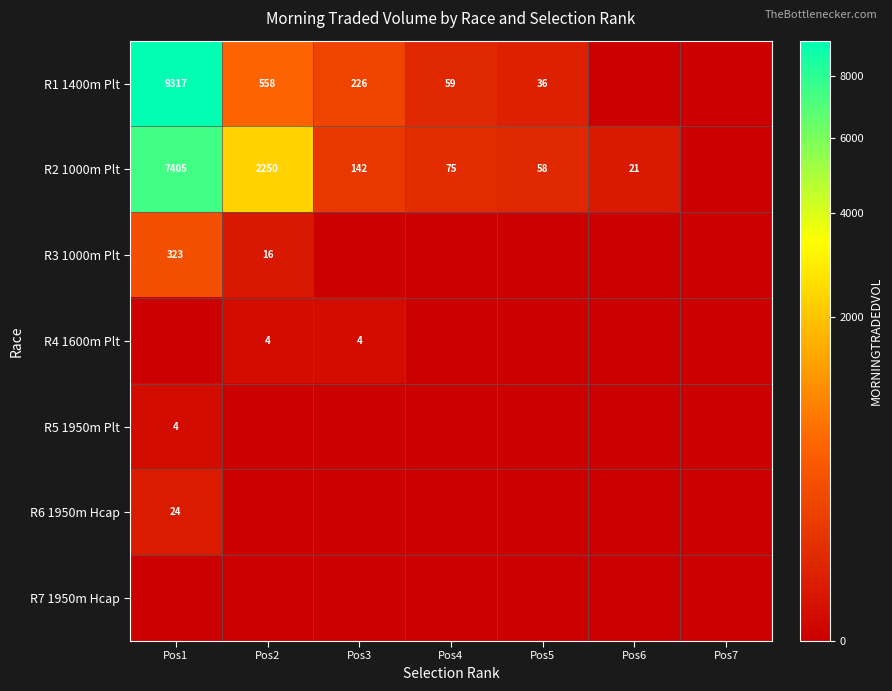

Which label corresponds to the largest value in the chart?

Pos1